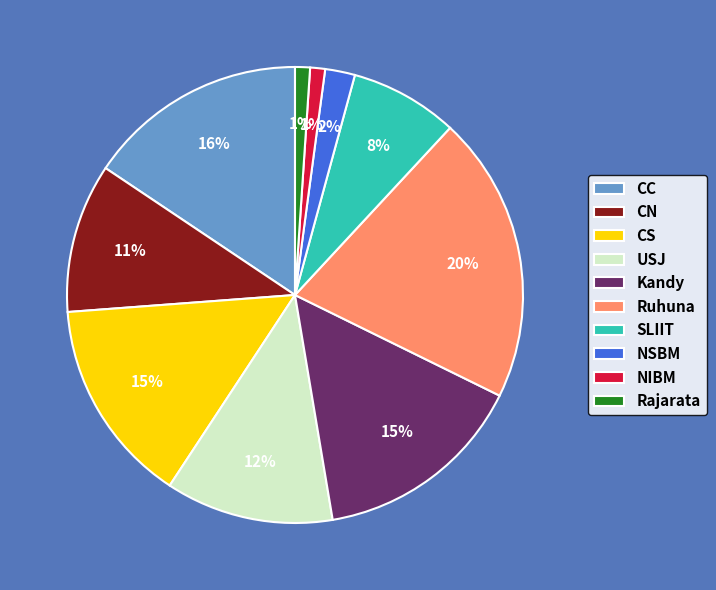

Is it true that USJ is 22% of the pie?

False